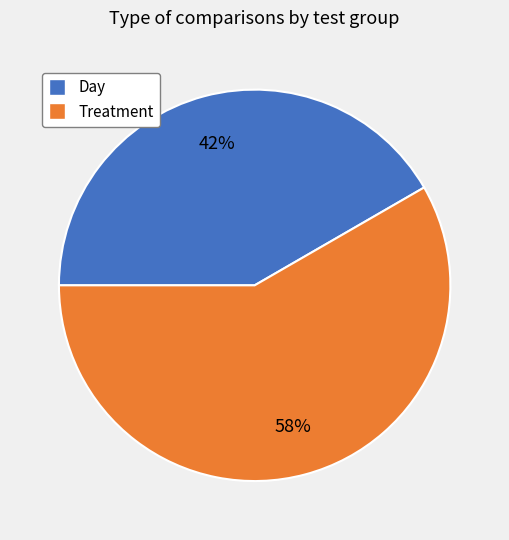

Approximately how many times larger is the value at Day compared to Treatment?

0.7